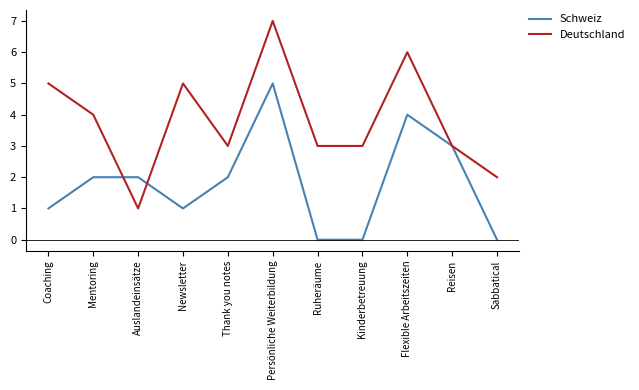

Which category has the highest value in the Deutschland series?

Persönliche Weiterbildung